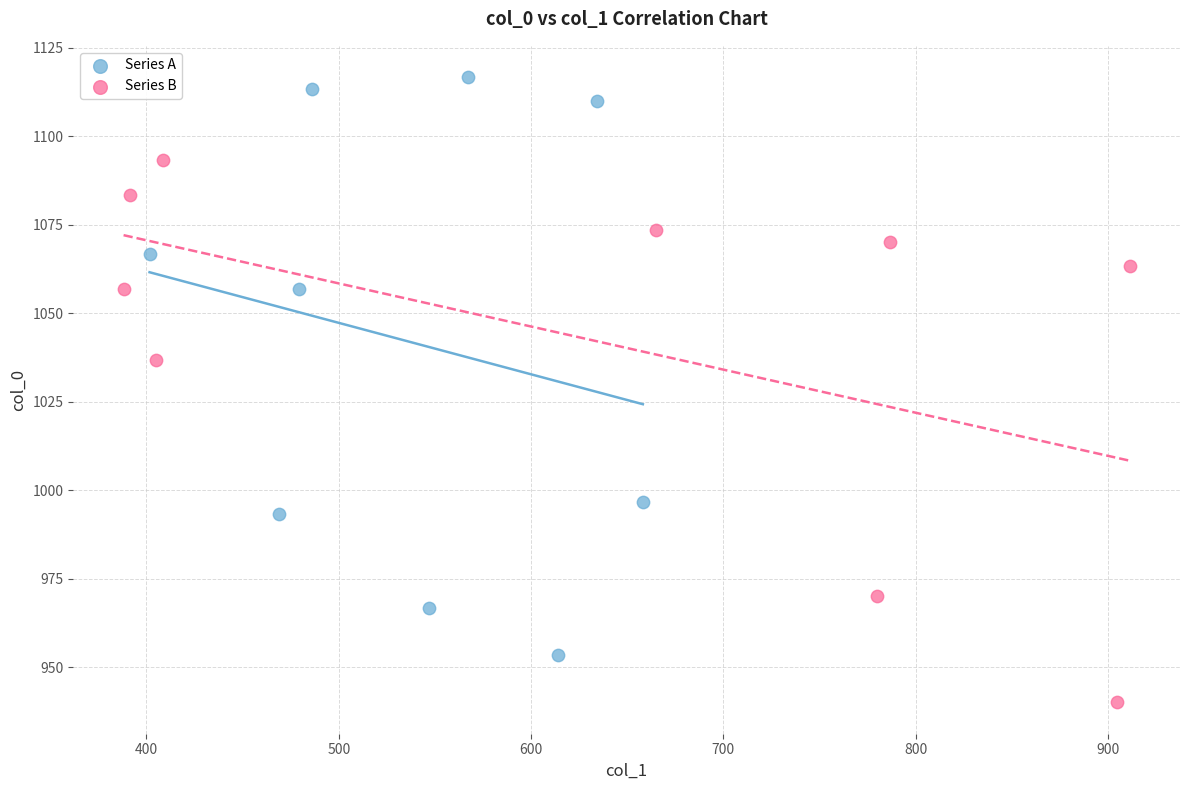

Which series has the widest spread of Y values?

Series A